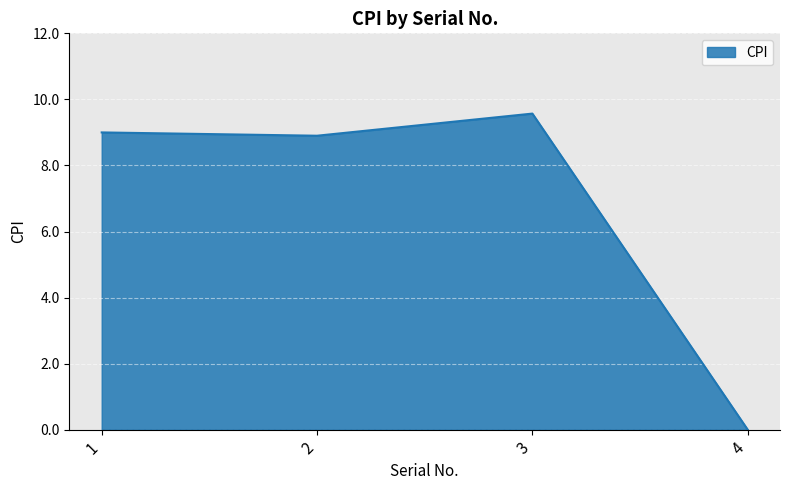

How many lines are shown in the chart?

1